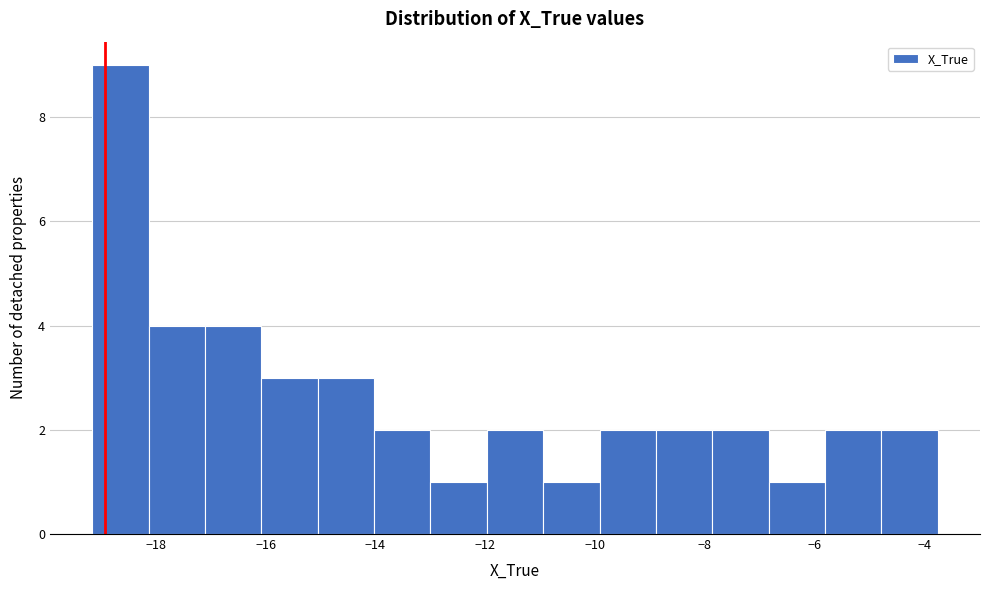

Reading left to right, transcribe this chart: for each bar, give the range it covers on the x-axis and its height. Neither the bar edges nor the heights are printed on the chart, so give them approximately, as read against the axes.

-19.2 to -18.2: 9
-18.2 to -17.2: 4
-17.2 to -16.0: 4
-16.0 to -15.0: 3
-15.0 to -14.0: 3
-14.0 to -13.0: 2
-13.0 to -12.0: 1
-12.0 to -11.0: 2
-11.0 to -10.0: 1
-10.0 to -8.8: 2
-8.8 to -7.8: 2
-7.8 to -6.8: 2
-6.8 to -5.8: 1
-5.8 to -4.8: 2
-4.8 to -3.8: 2